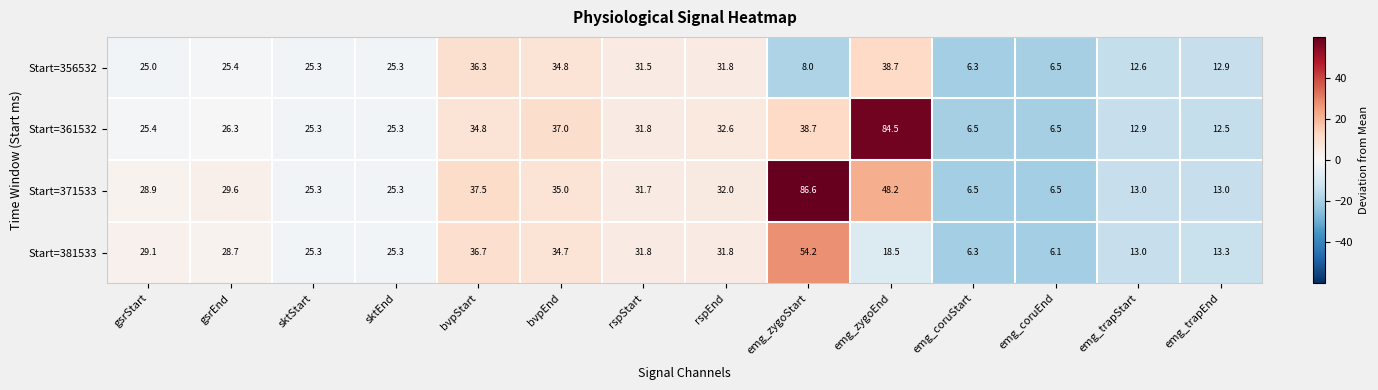

How many data points in Start=371533 are above 29?

7